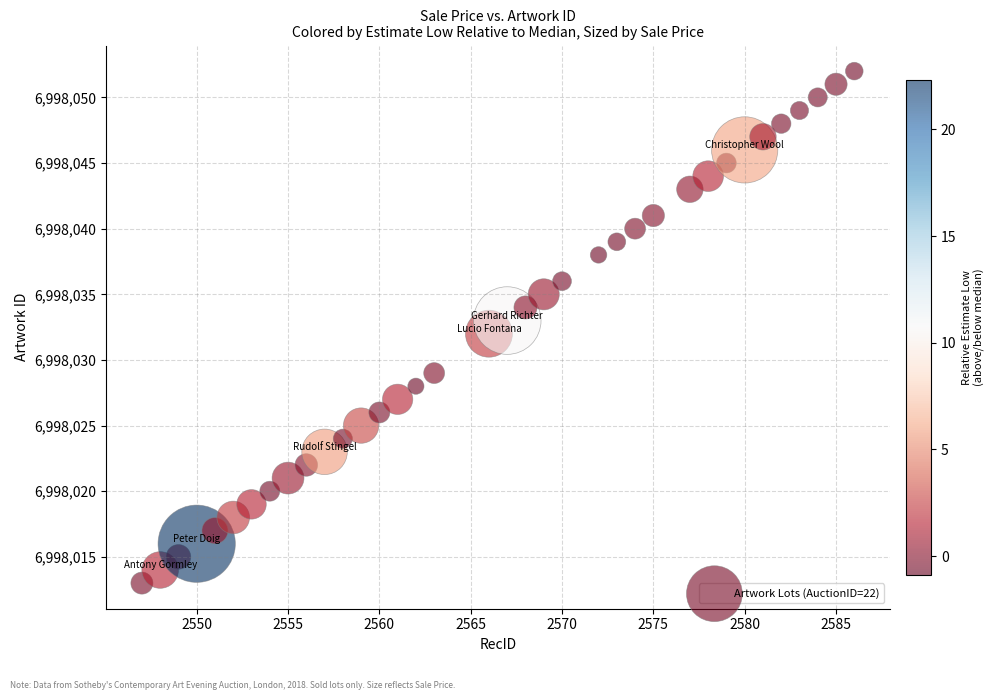

What is the range of Y values (max minus min)?

39